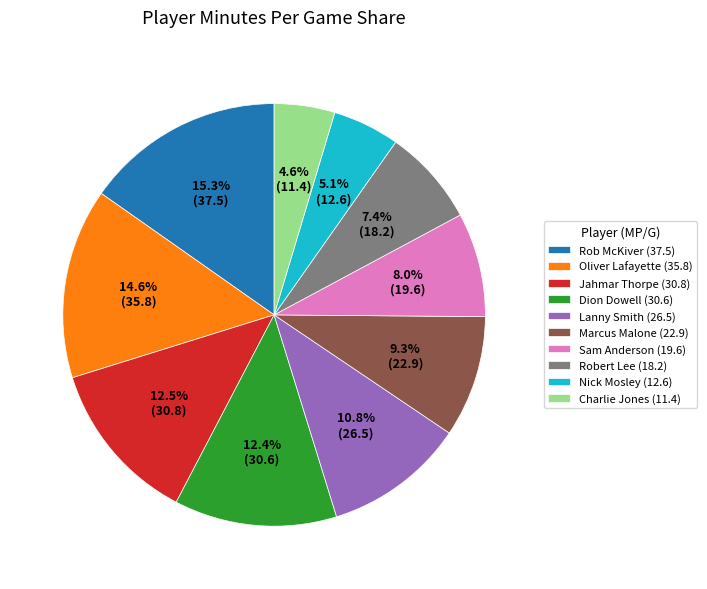

What portion of the pie excludes Marcus Malone (22.9)?

90.7%